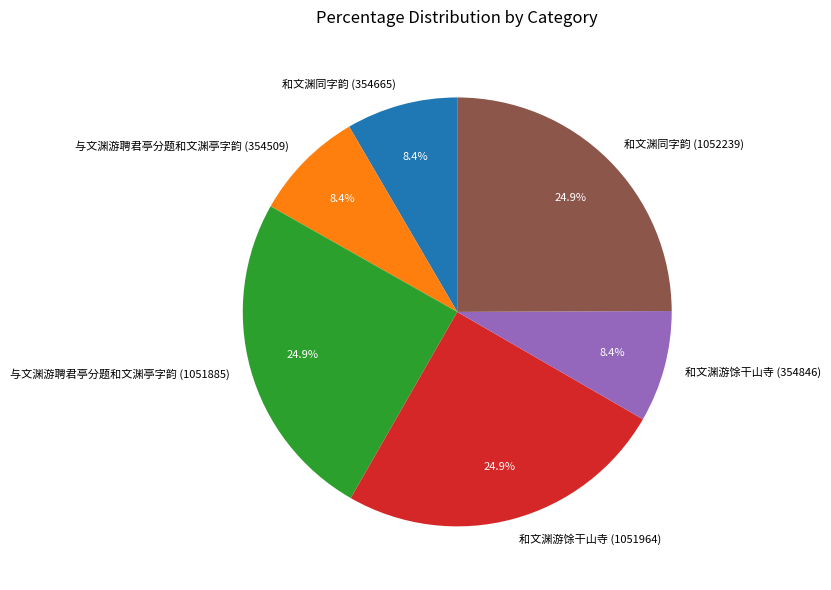

To the nearest percent, what portion does 和文渊游馀干山寺 (1051964) represent?

25%